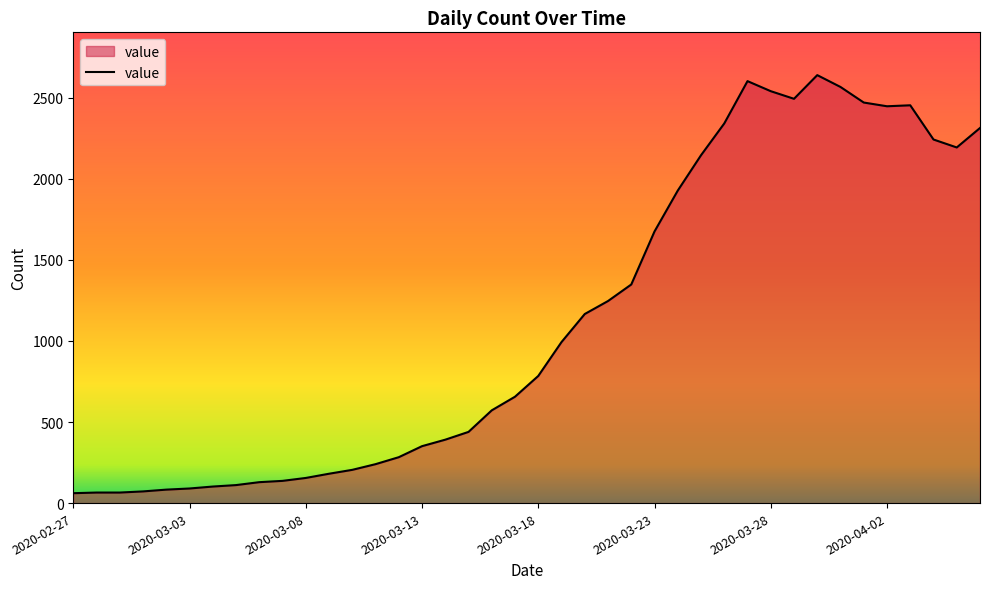

What is the difference between the maximum and minimum values?

2578